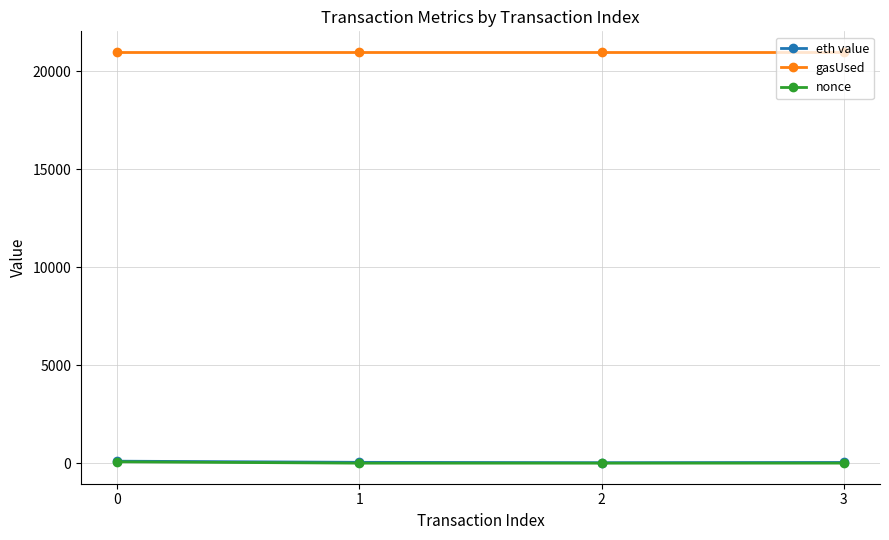

Does the chart have visible grid lines?

Yes